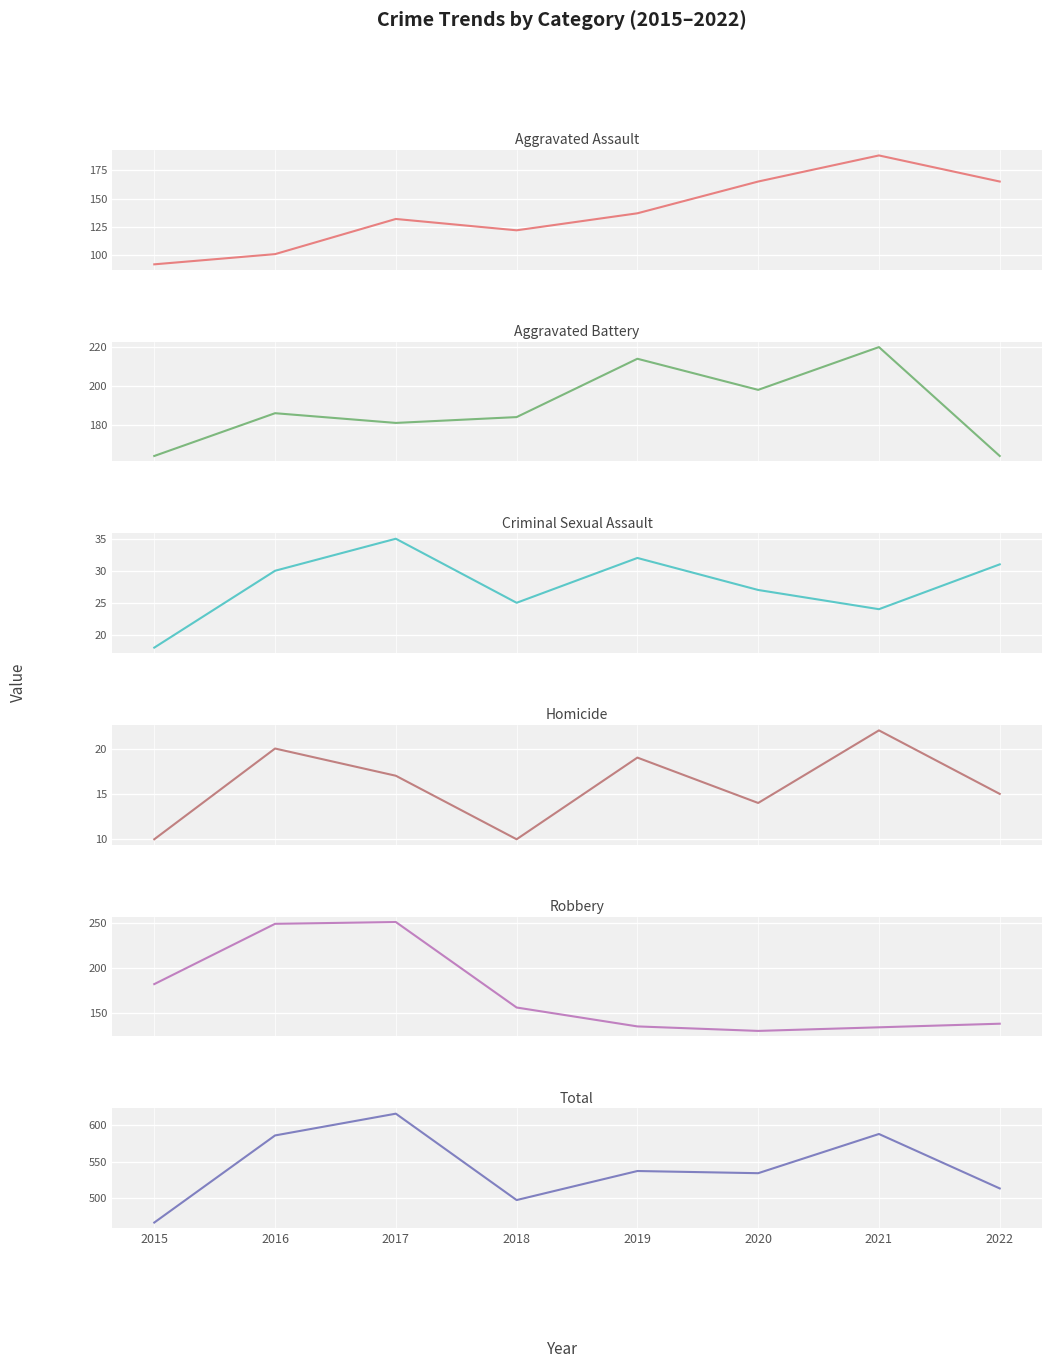

True or false: Total has more than 0 interior local peaks.

True